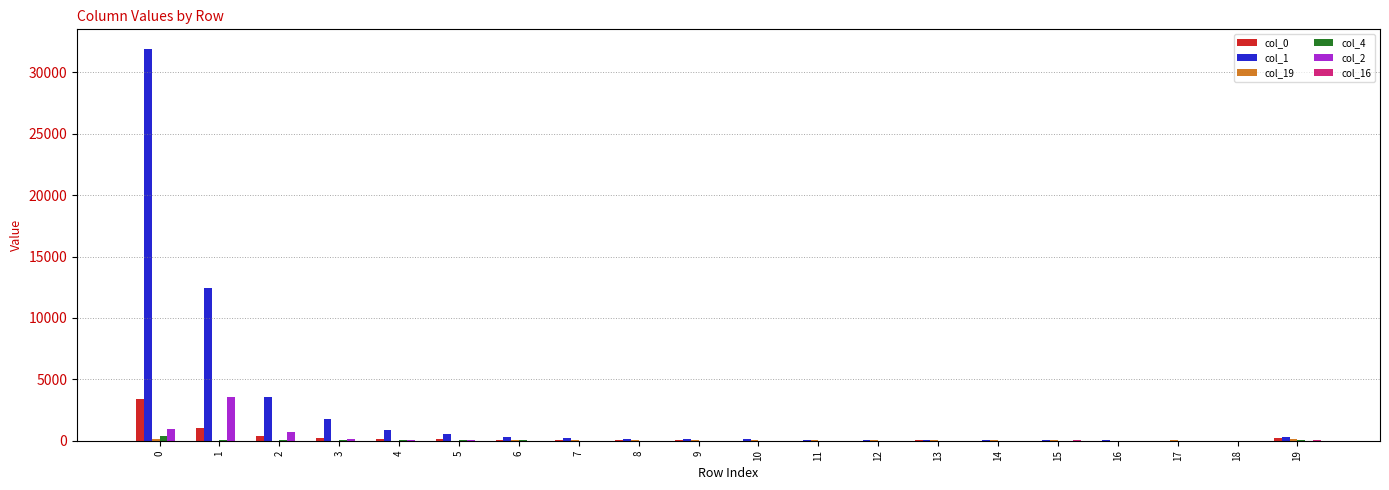

Which series has the largest total across all categories?

col_1